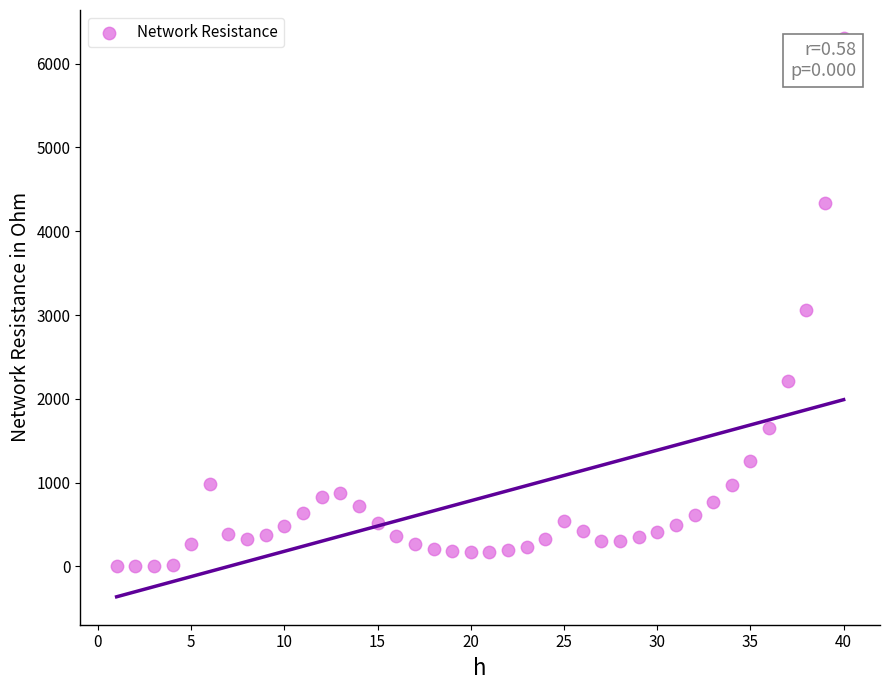

What Y value in the scatter plot is closest to 3154?

3057.0